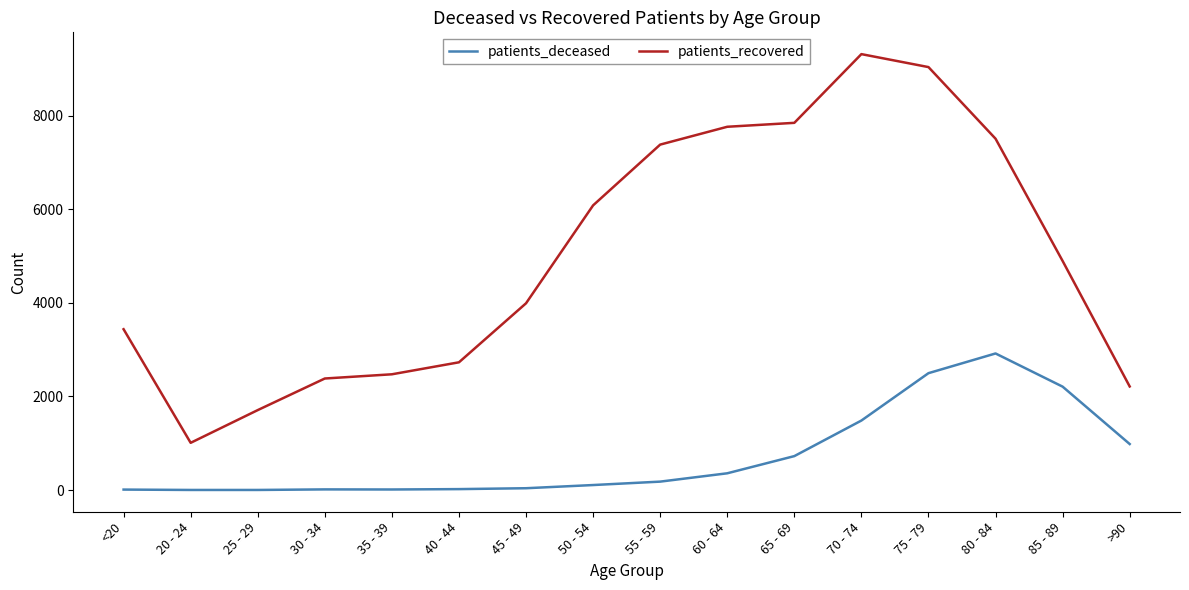

What is the maximum value for patients_deceased?

2919